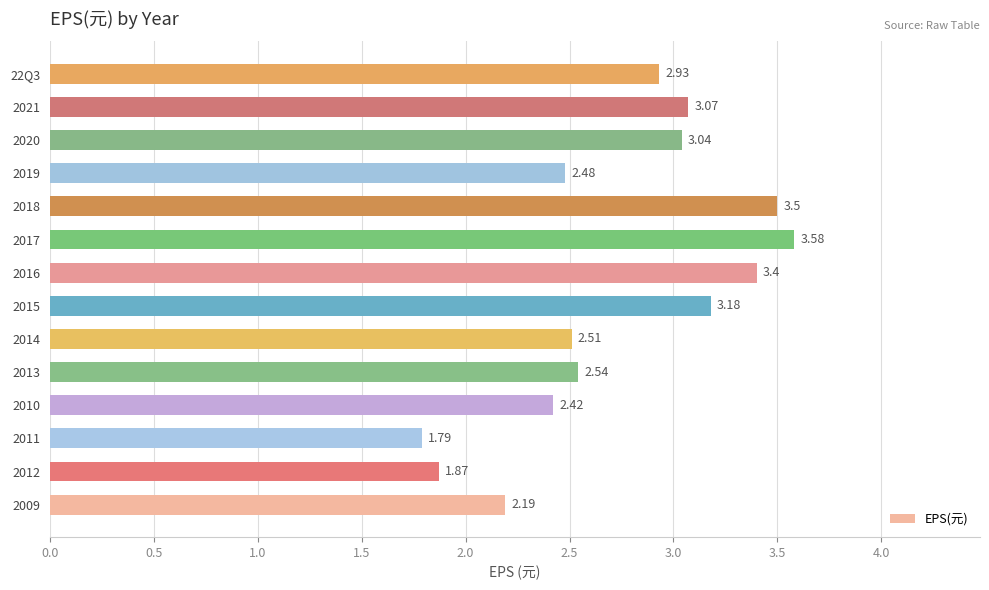

Rank the categories by value from lowest to highest.

2011, 2012, 2009, 2010, 2019, 2014, 2013, 22Q3, 2020, 2021, 2015, 2016, 2018, 2017